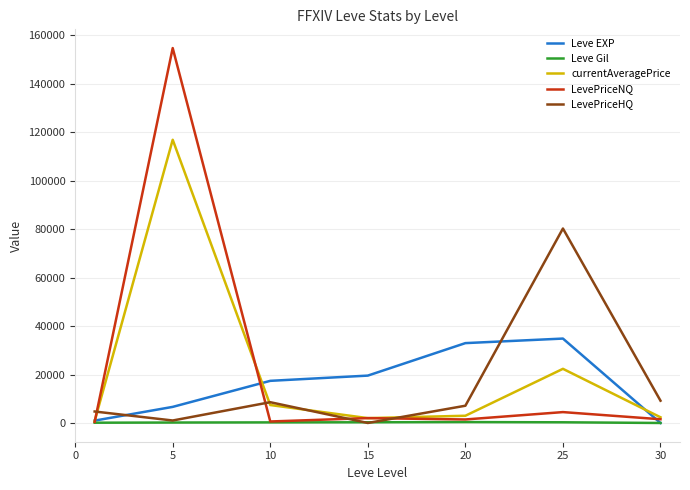

What is the maximum value for LevePriceHQ?

80295.4